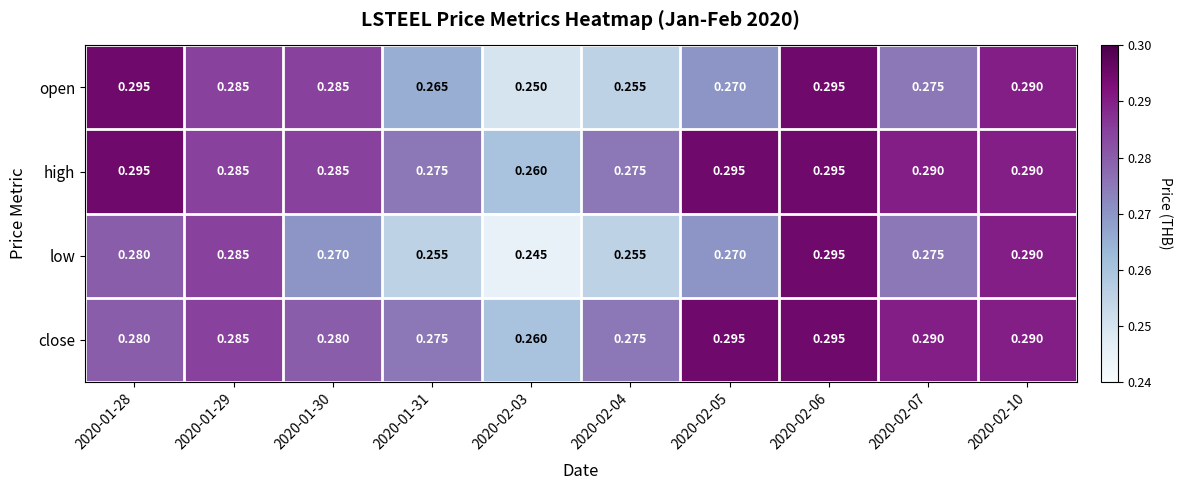

Rank the series by their average value, from lowest to highest.

low, open, close, high